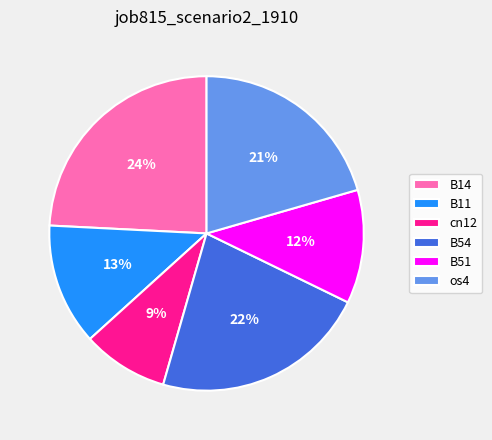

The B11 slice represents 13% of the pie. True or false?

True